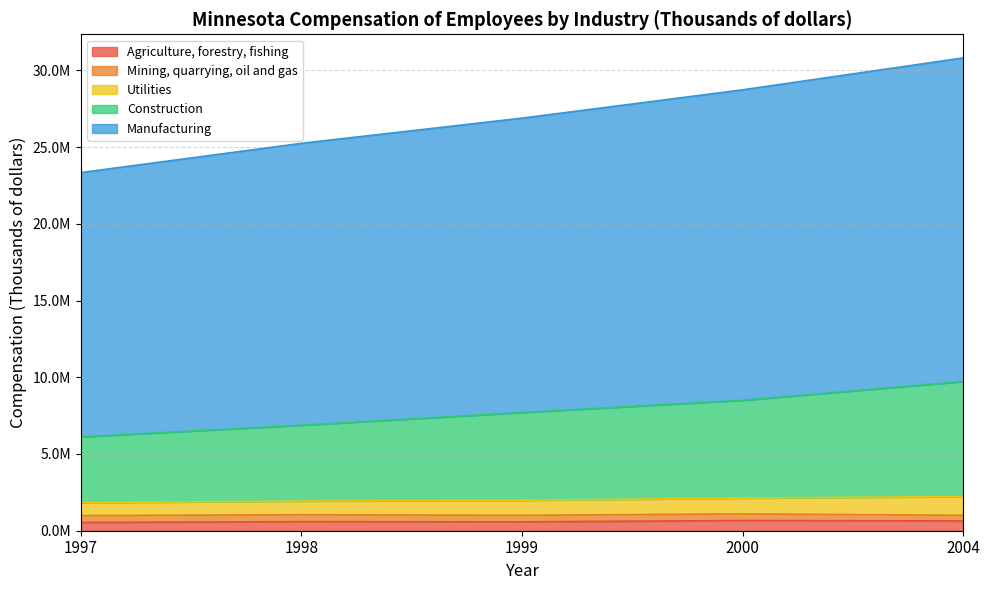

Does the chart display data point markers on the line(s)?

No